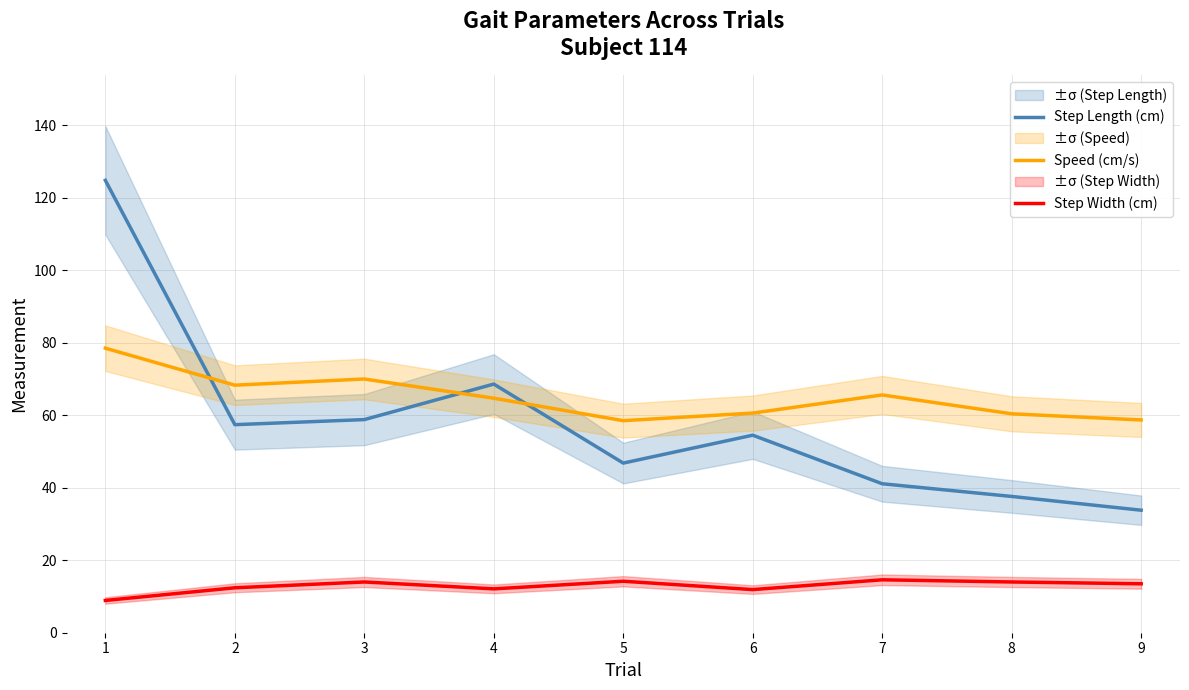

What is the average value of the Step Length (cm) series?

58.2